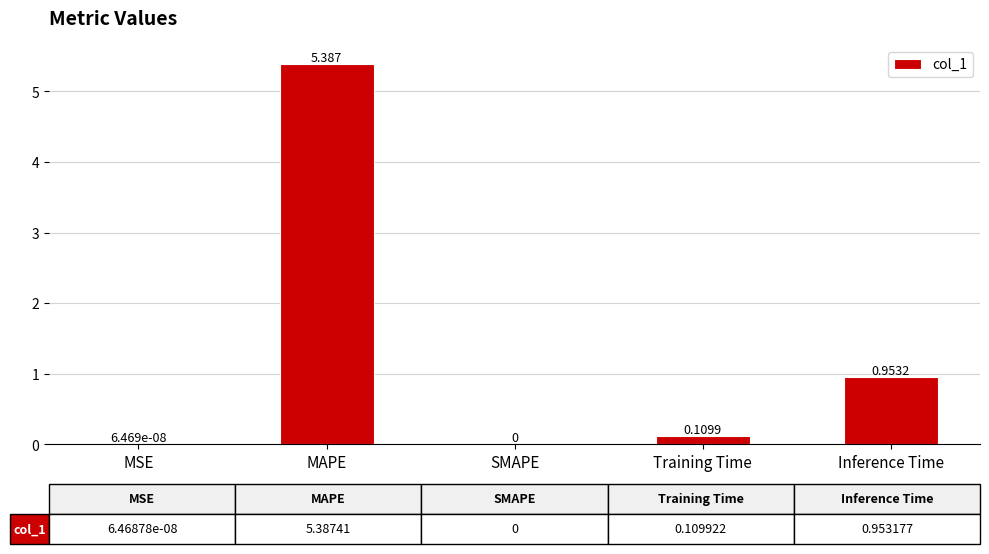

What is the sum of the values at MAPE and SMAPE?

5.4